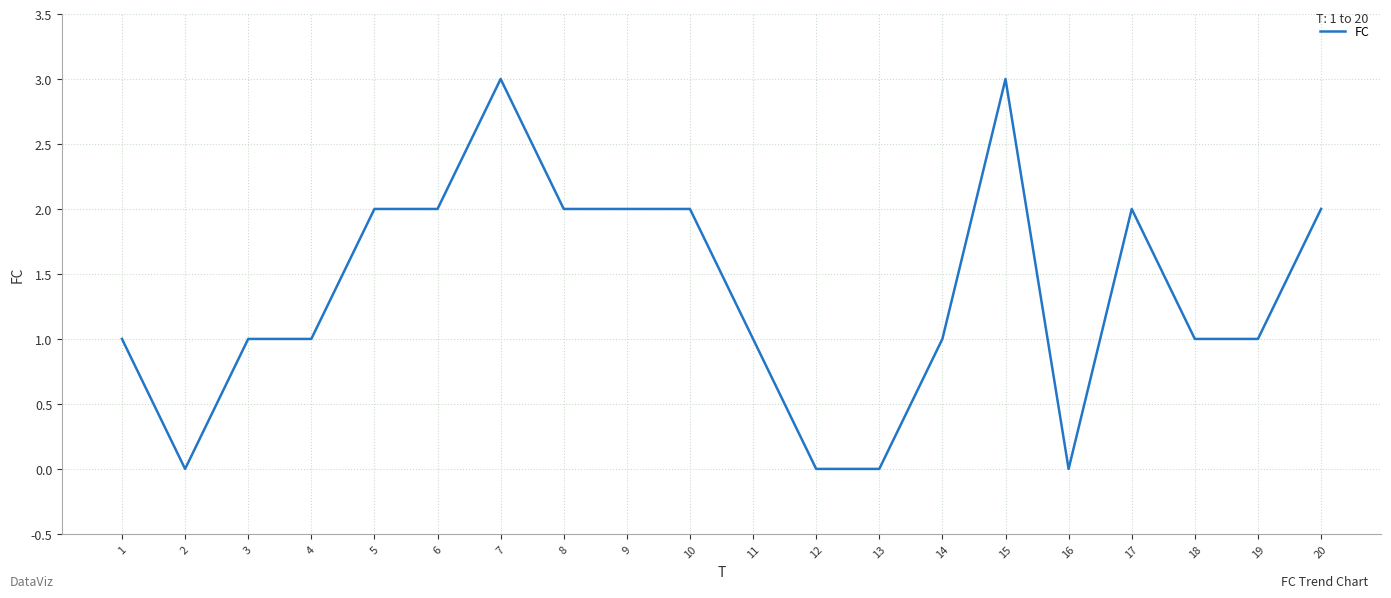

True or false: the data shows 0 at 2.

True